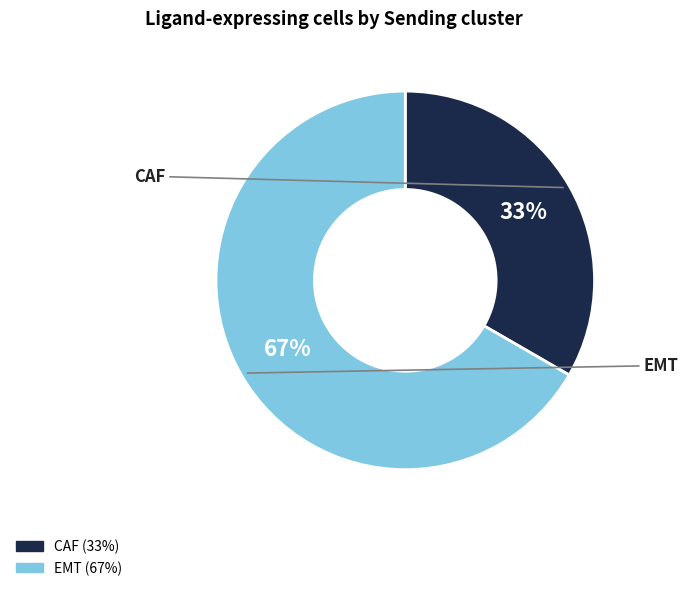

Which slice is the smallest?

CAF